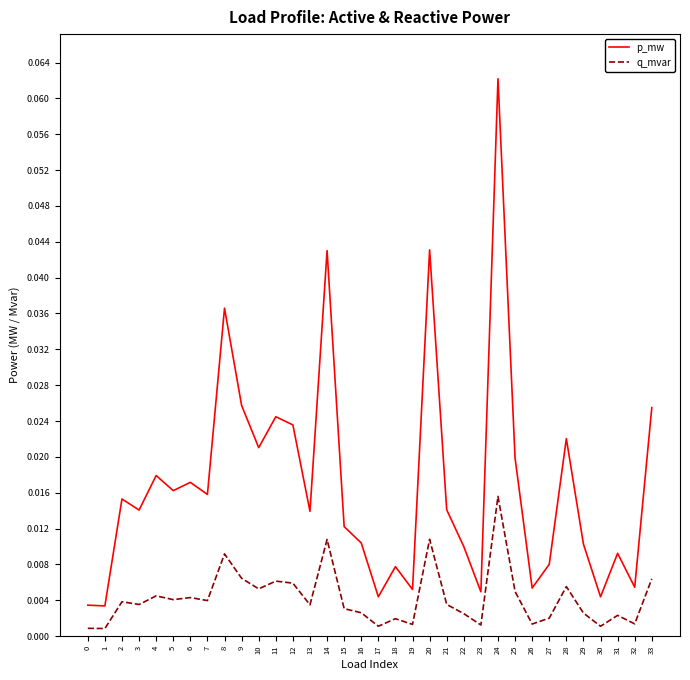

Which category has the highest value in the p_mw series?

24